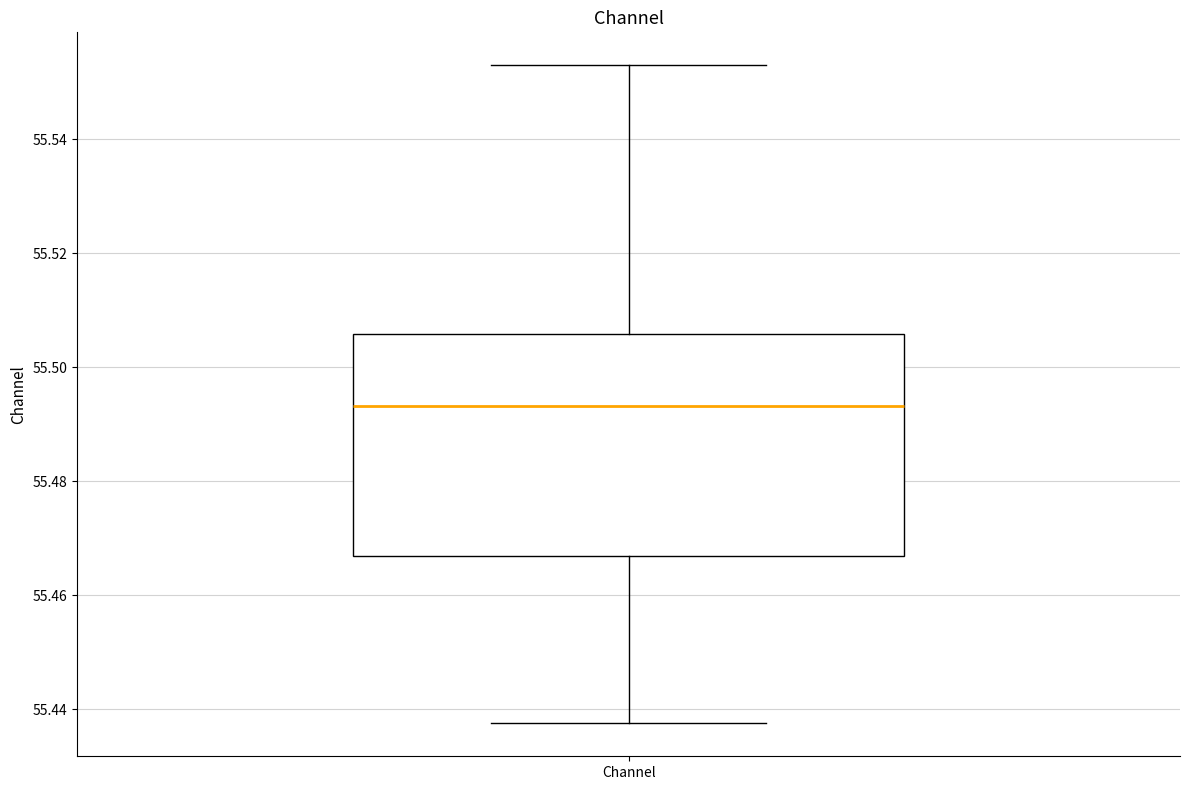

Where is the upper edge of the box for Channel on the y-axis? The values are not printed on the chart, so give them approximately, as read against the axis.

55.506